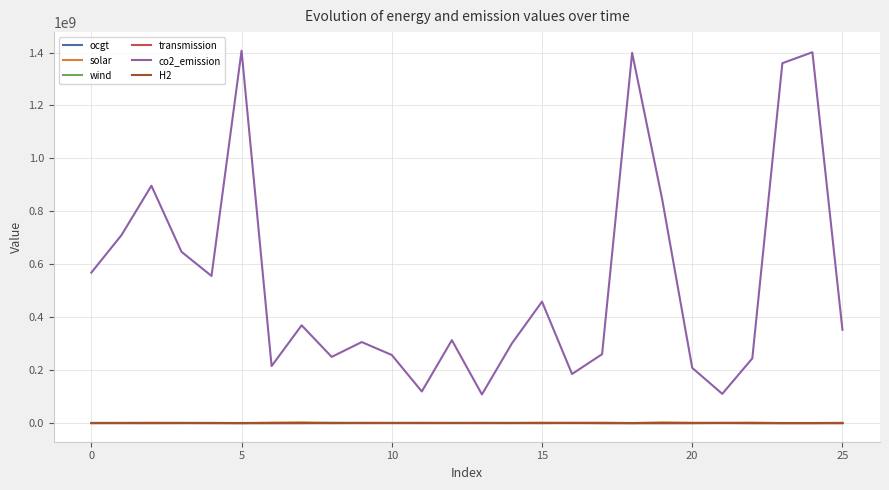

True or false: solar and co2_emission cross at least once.

False